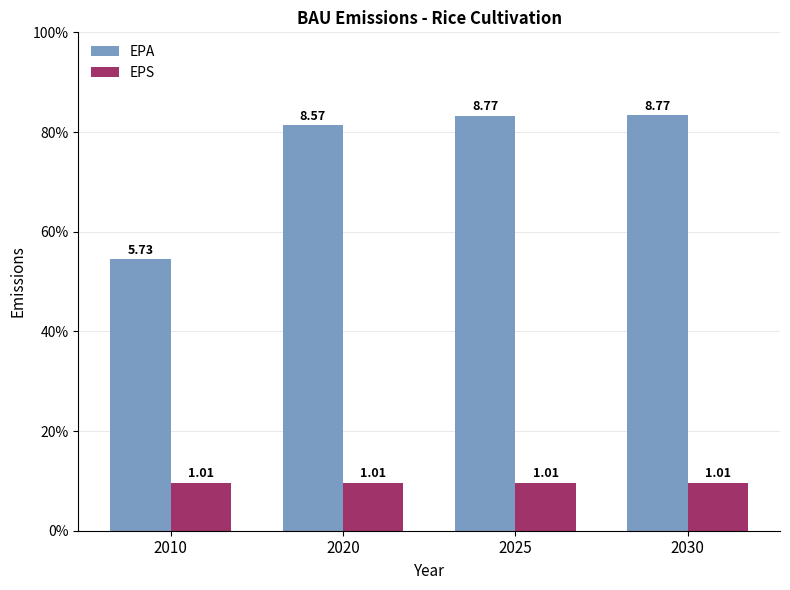

Between 2010 and 2030, which is larger?

2030